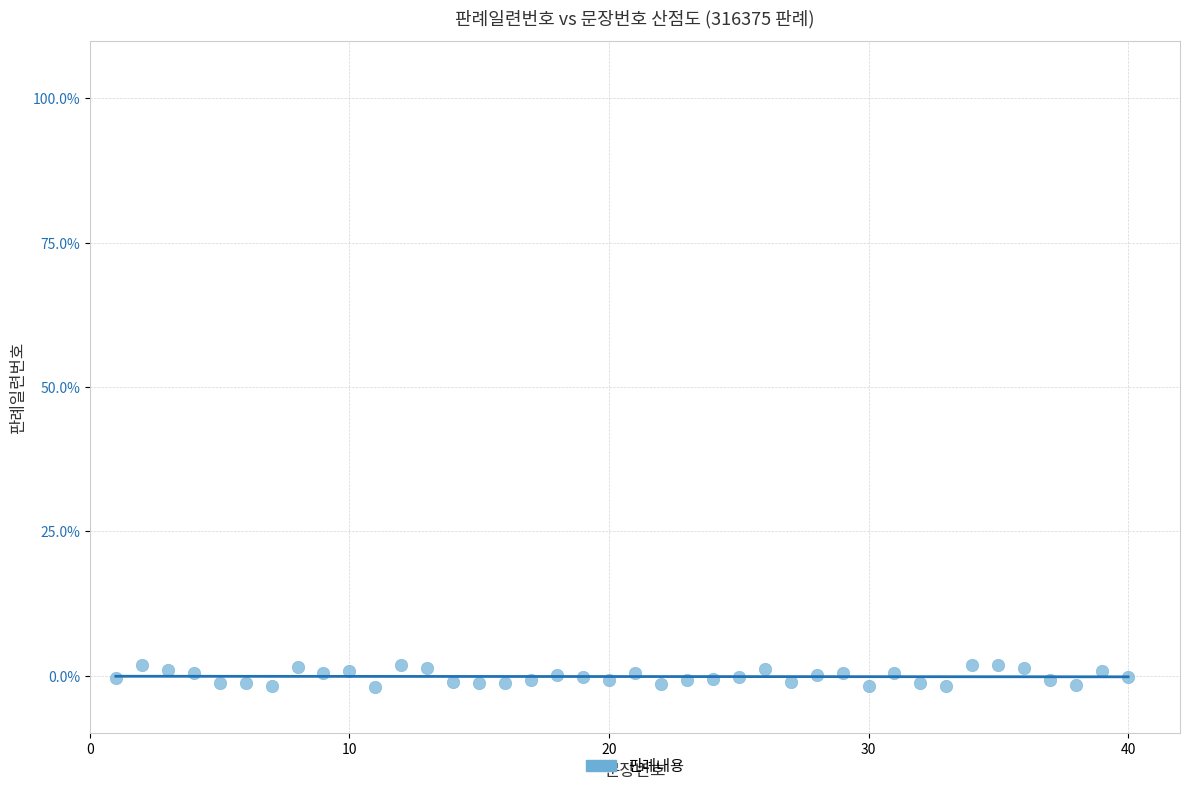

What is the range of X values (max minus min)?

39.0